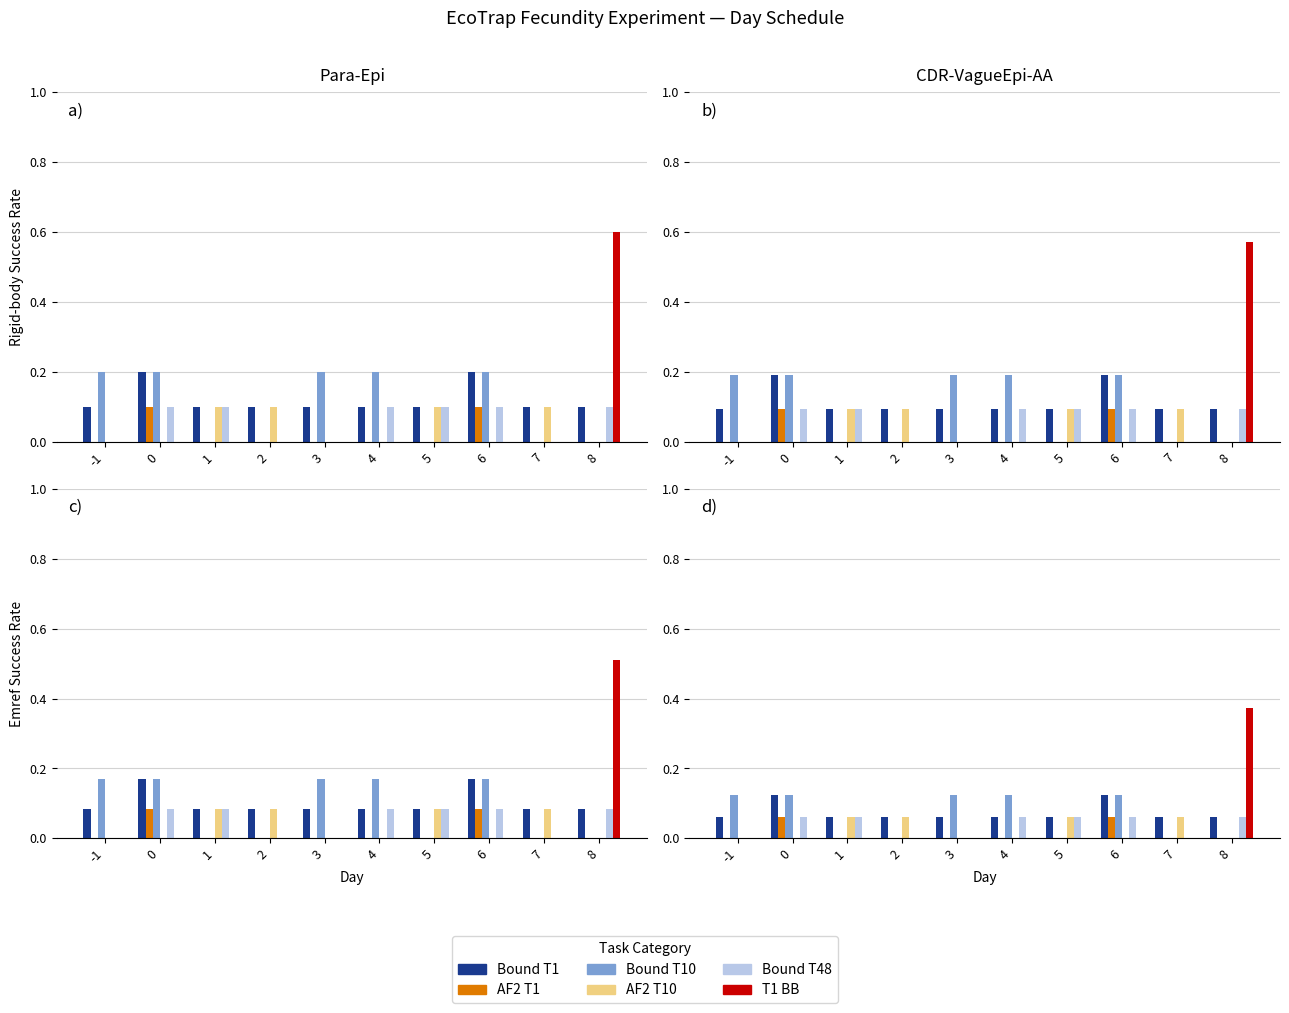

Reading left to right, extract all data points from this chart.

Bound T1: -1=0.1	0=0.1	1=0.1	2=0.1	3=0.1	4=0.1	5=0.1	6=0.1	7=0.1	8=0.1
AF2 T1: -1=0.0	0=0.1	1=0.0	2=0.0	3=0.0	4=0.0	5=0.0	6=0.1	7=0.0	8=0.0
Bound T10: -1=0.1	0=0.1	1=0.0	2=0.0	3=0.1	4=0.1	5=0.0	6=0.1	7=0.0	8=0.0
AF2 T10: -1=0.0	0=0.0	1=0.1	2=0.1	3=0.0	4=0.0	5=0.1	6=0.0	7=0.1	8=0.0
Bound T48: -1=0.0	0=0.1	1=0.1	2=0.0	3=0.0	4=0.1	5=0.1	6=0.1	7=0.0	8=0.1
T1 BB: -1=0.0	0=0.0	1=0.0	2=0.0	3=0.0	4=0.0	5=0.0	6=0.0	7=0.0	8=0.4